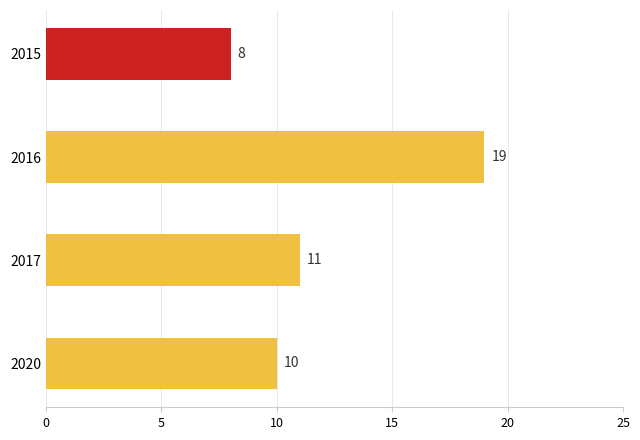

The value at 2017 is 11. True or false?

True